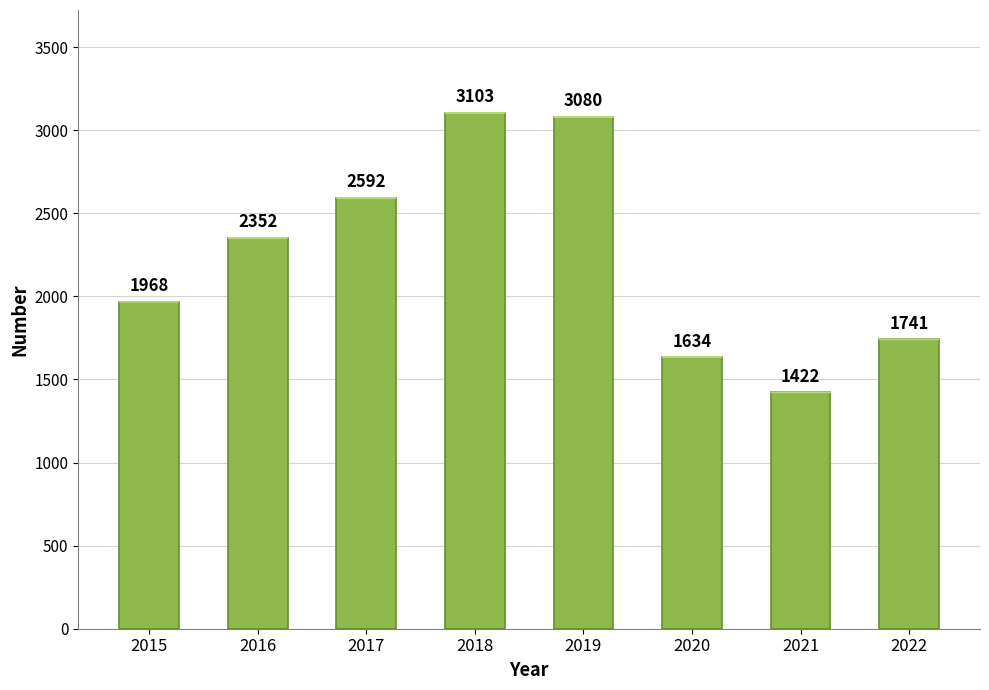

How many bars are there in total?

8